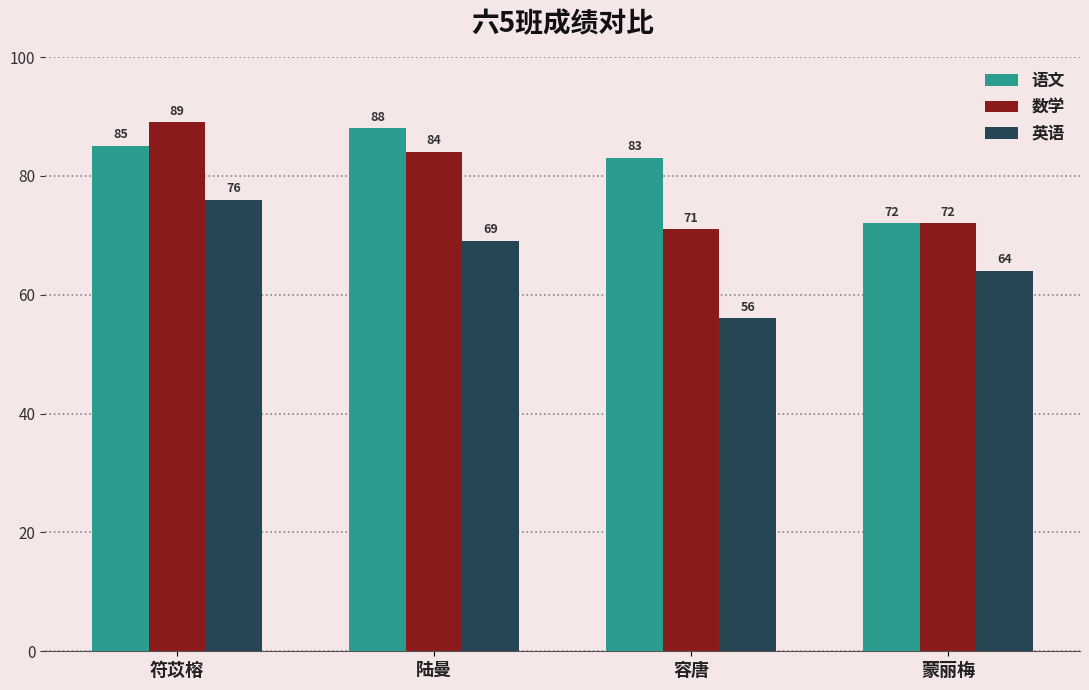

The 数学 series shows 110 at 陆曼. True or false?

False